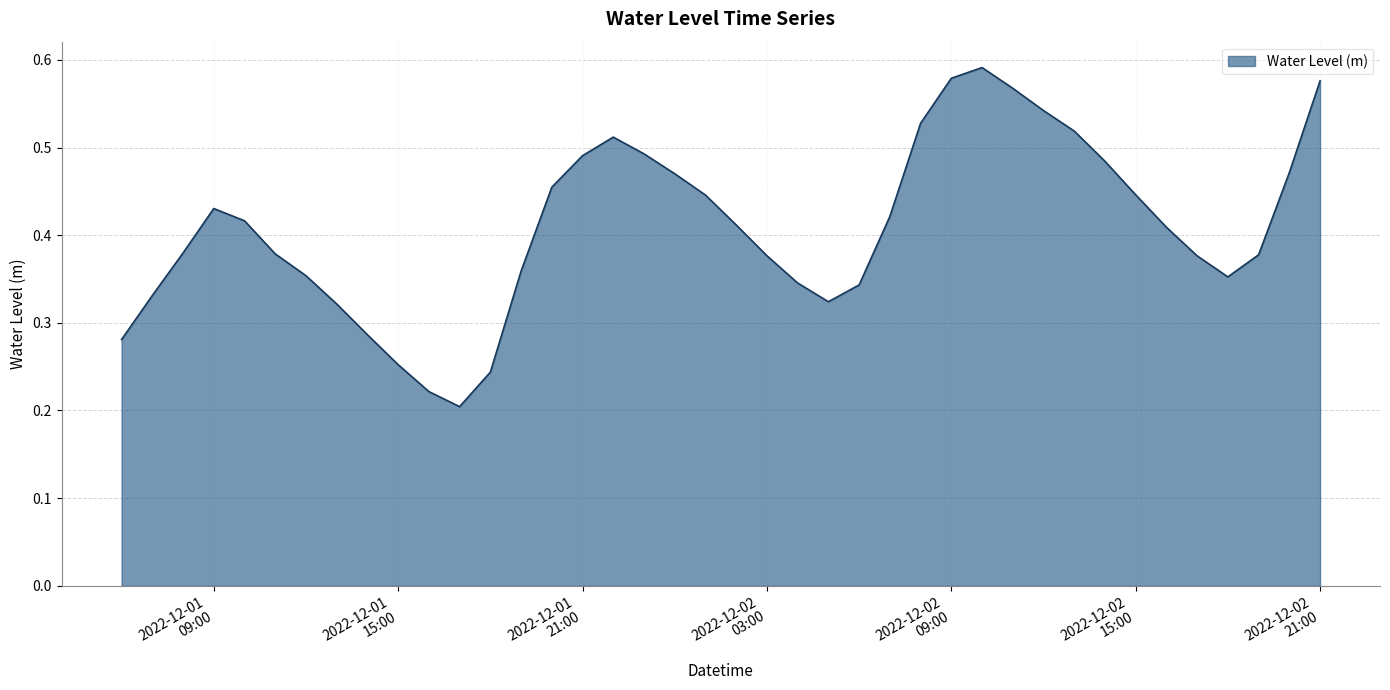

What is the smallest value displayed?

0.2